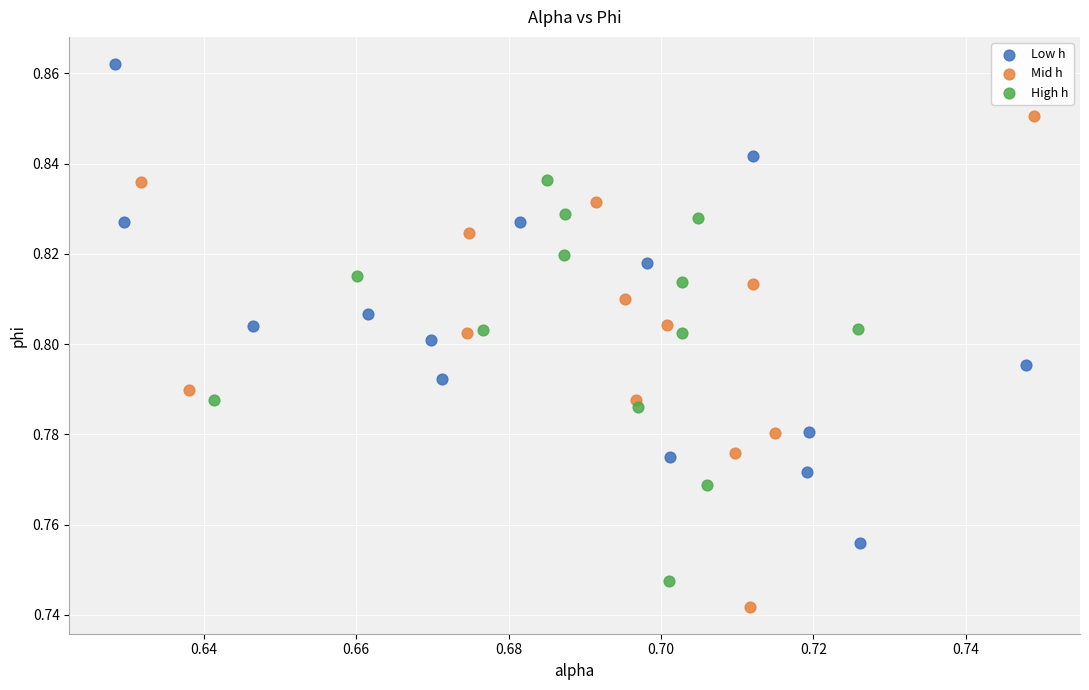

Which series contains the lowest Y value?

Mid h